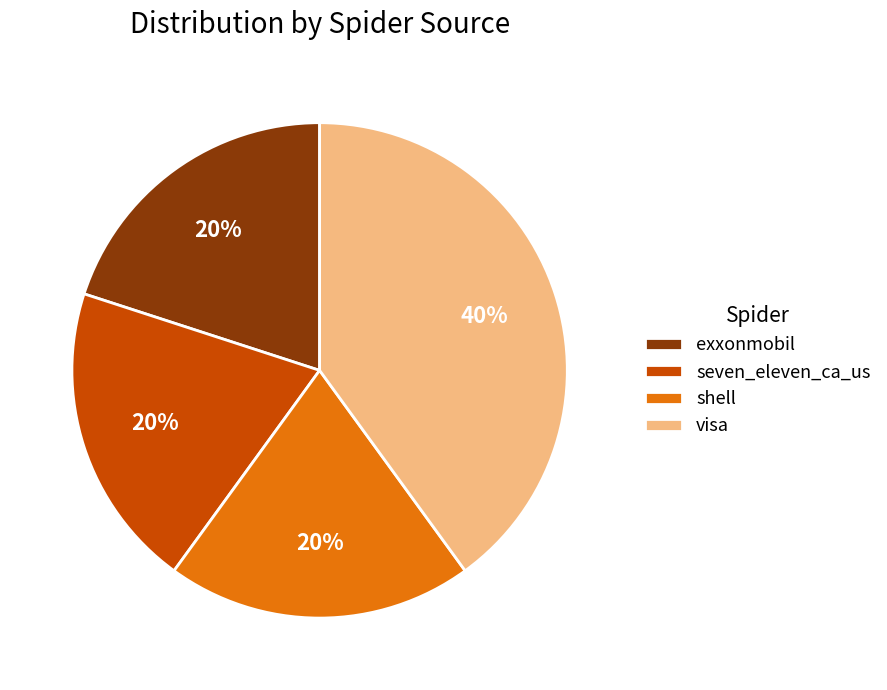

Approximately how many times larger is the value at exxonmobil compared to seven_eleven_ca_us?

1.0